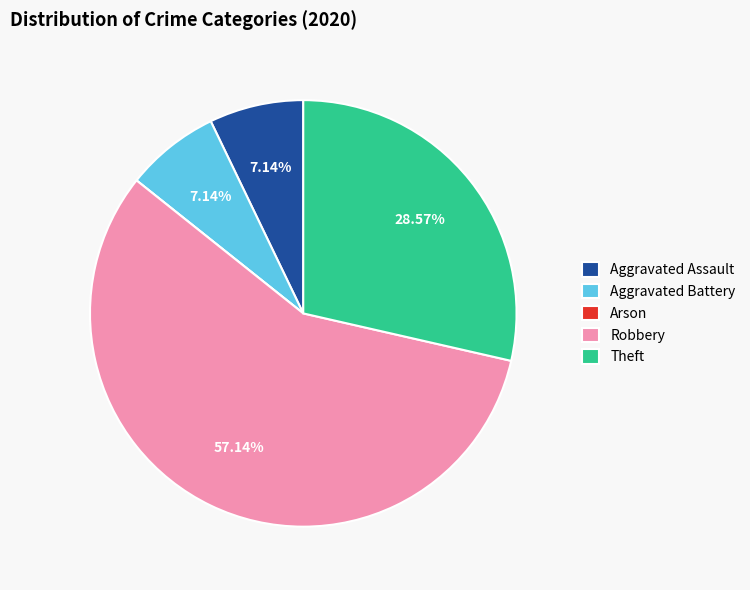

Approximately how many times larger is the value at Theft compared to Aggravated Assault?

4.0